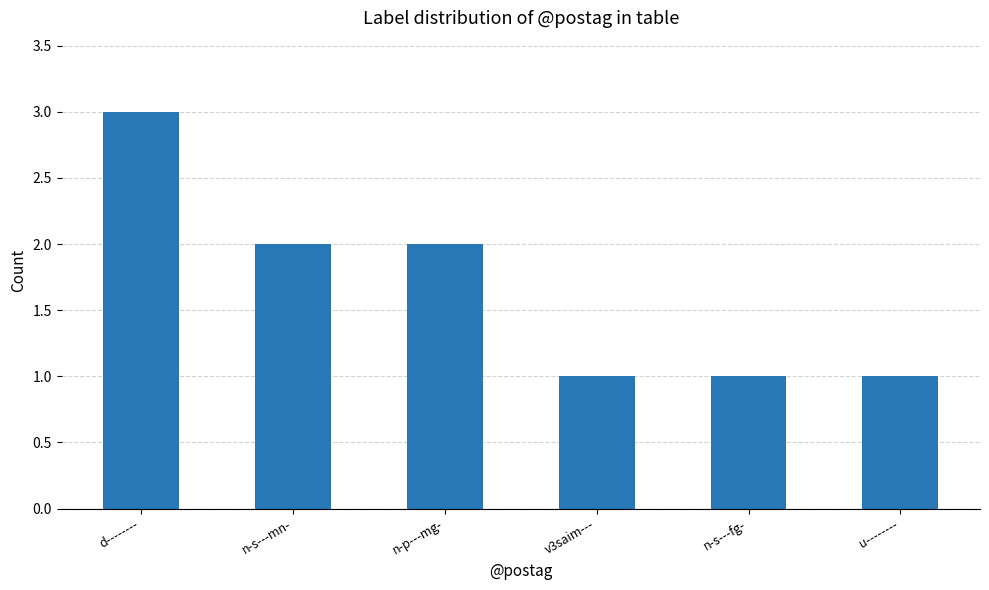

Reading right to left, transcribe all the data shown in this chart.

u--------=1	n-s---fg-=1	v3saim---=1	n-p---mg-=2	n-s---mn-=2	d--------=3